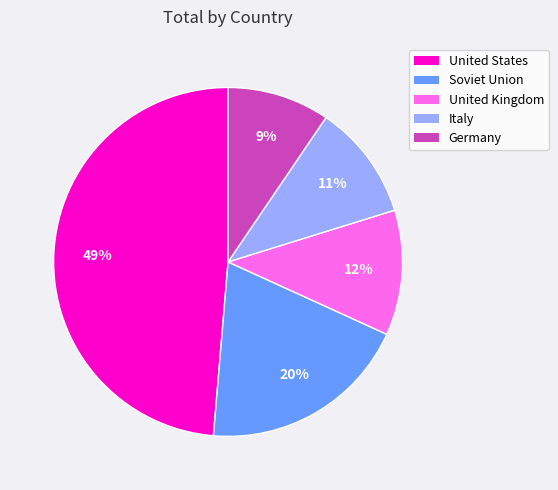

What is the ratio of the value at Soviet Union to the value at Italy?

1.8